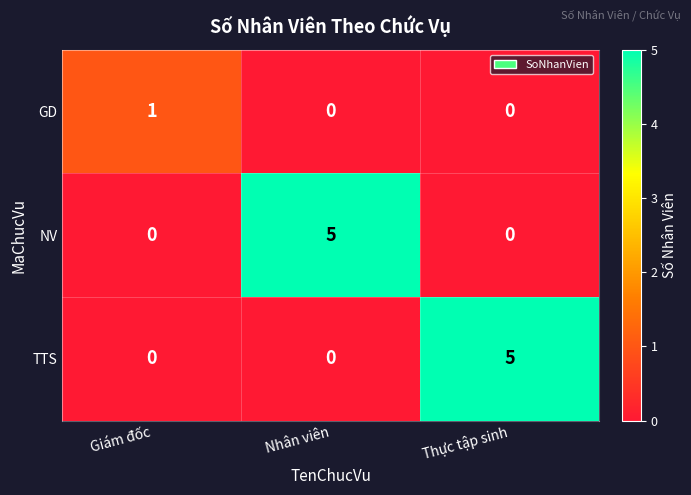

The NV series shows -3 at Giám đốc. True or false?

False